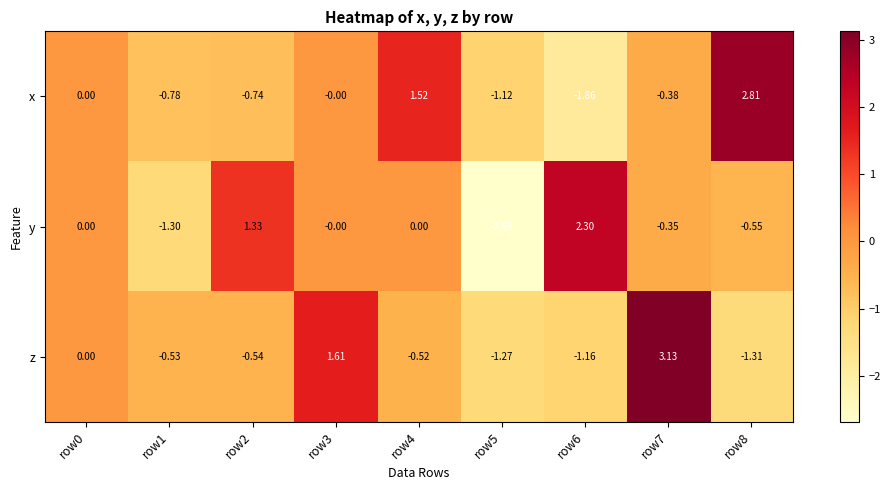

Which series has the largest range (max minus min)?

y